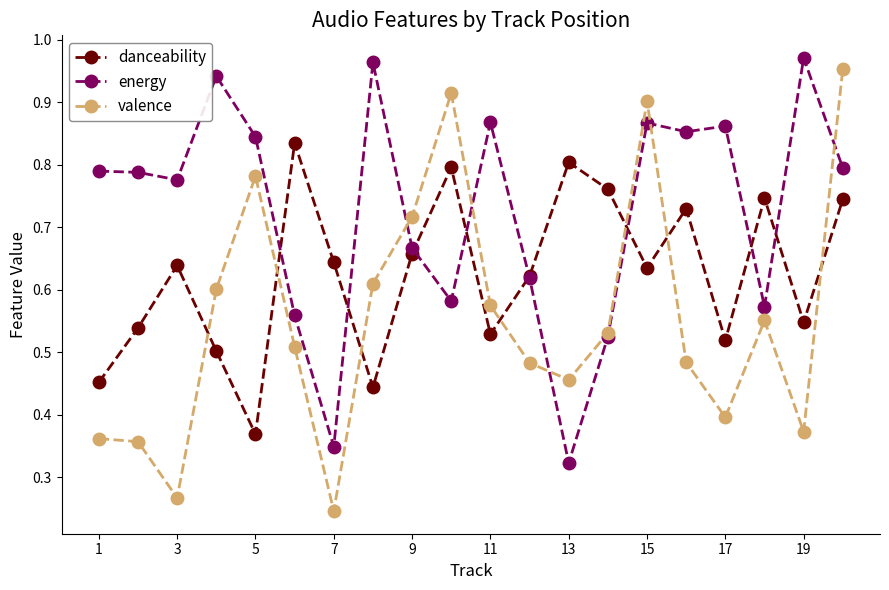

True or false: danceability has more than 0 interior local peaks.

True